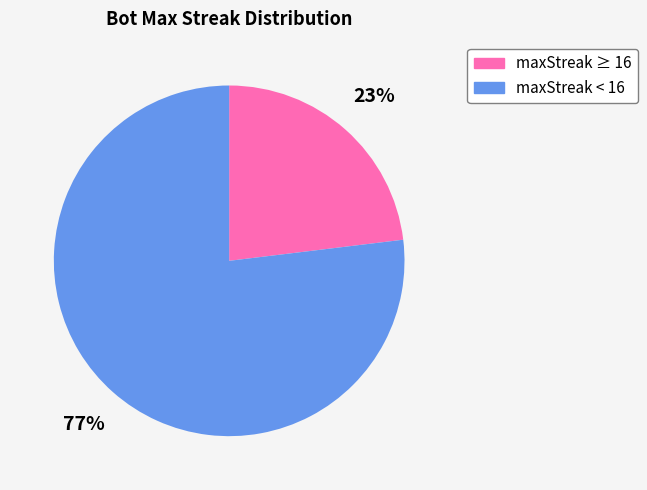

To the nearest percent, what percentage of the pie is maxStreak < 16?

77%